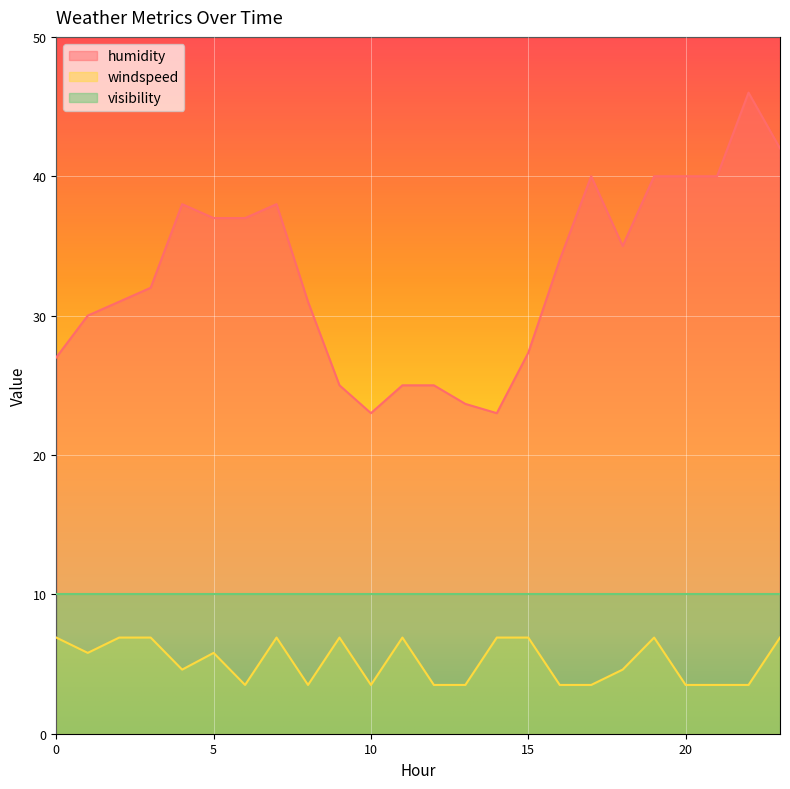

List the series in order of their peak value, highest first.

humidity, visibility, windspeed